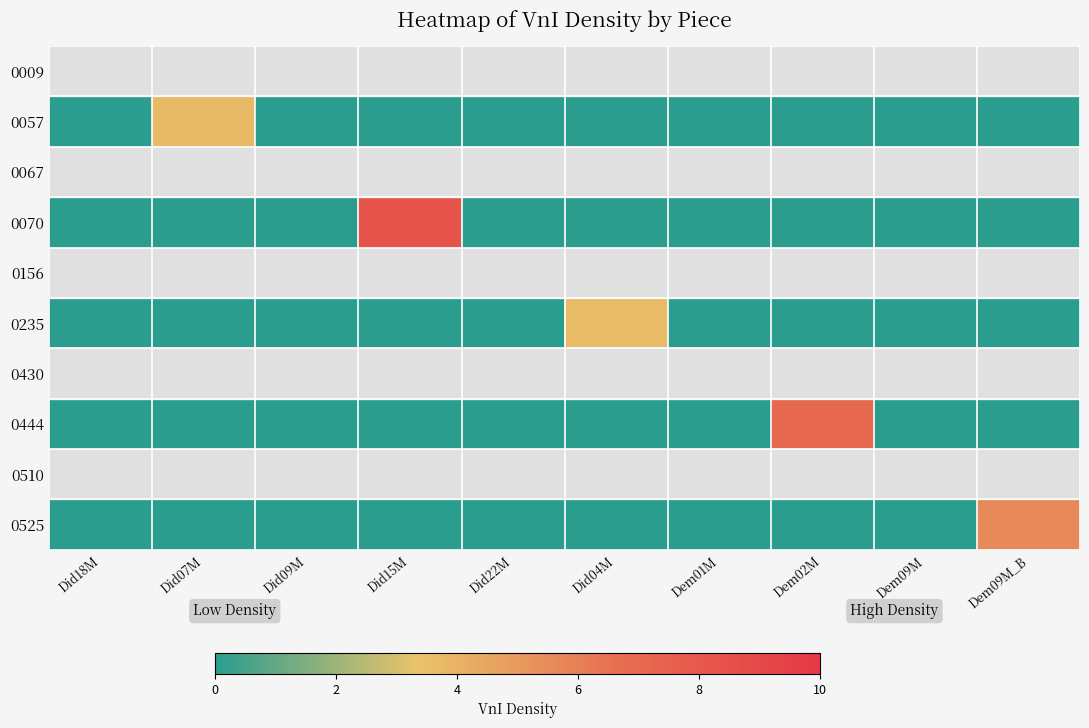

At how many categories does at least one series exceed 7?

6